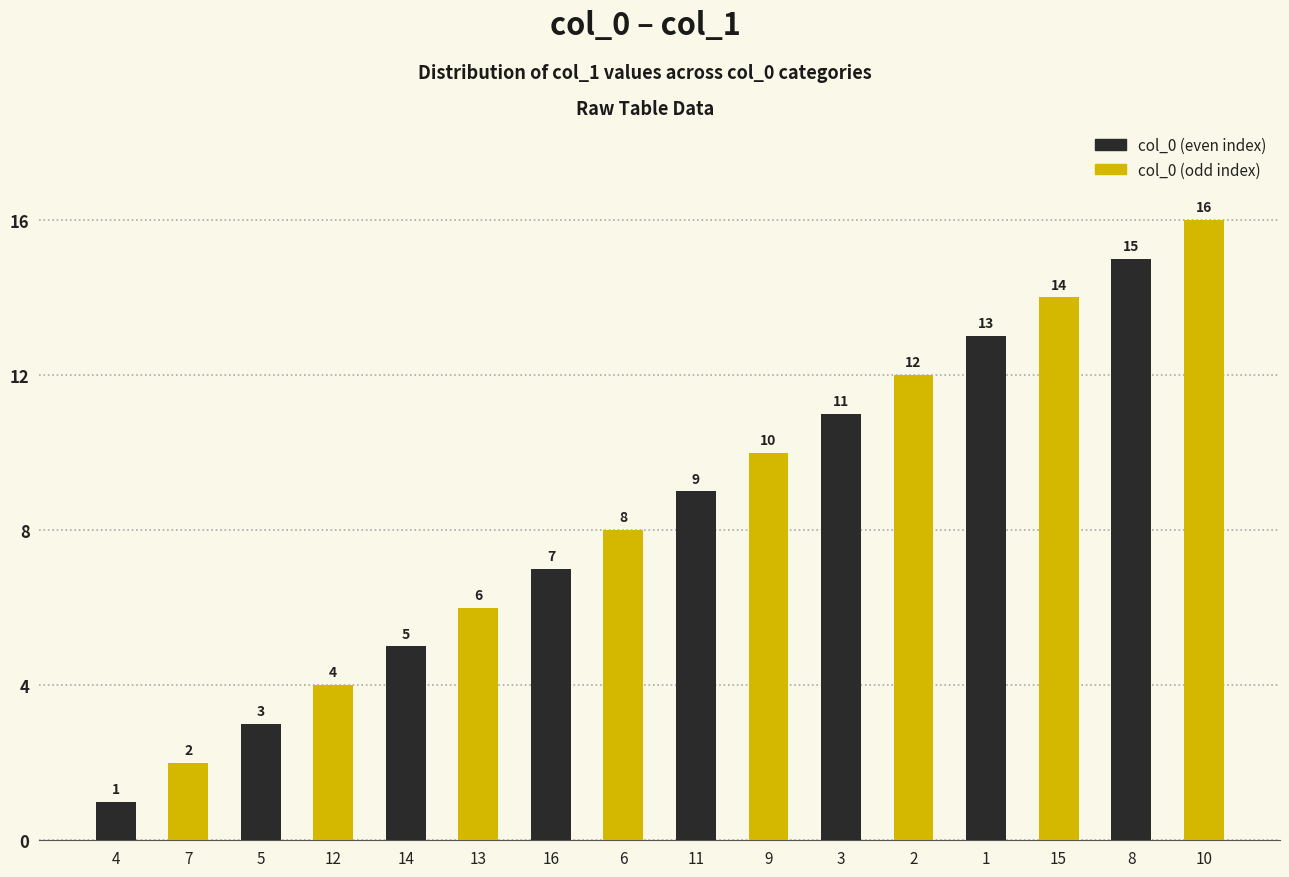

What is the difference between the second highest and second lowest values in the col_0 (odd index) series?

10